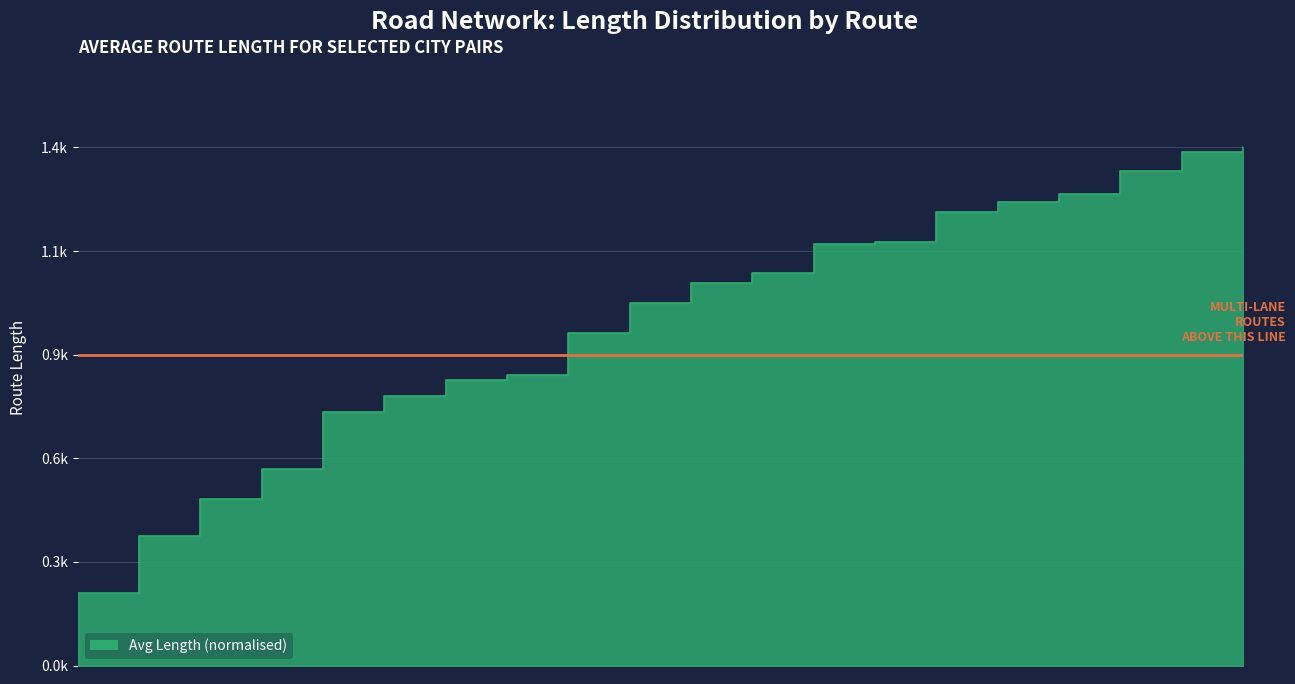

Which label corresponds to the largest value in the chart?

dublin-carrick